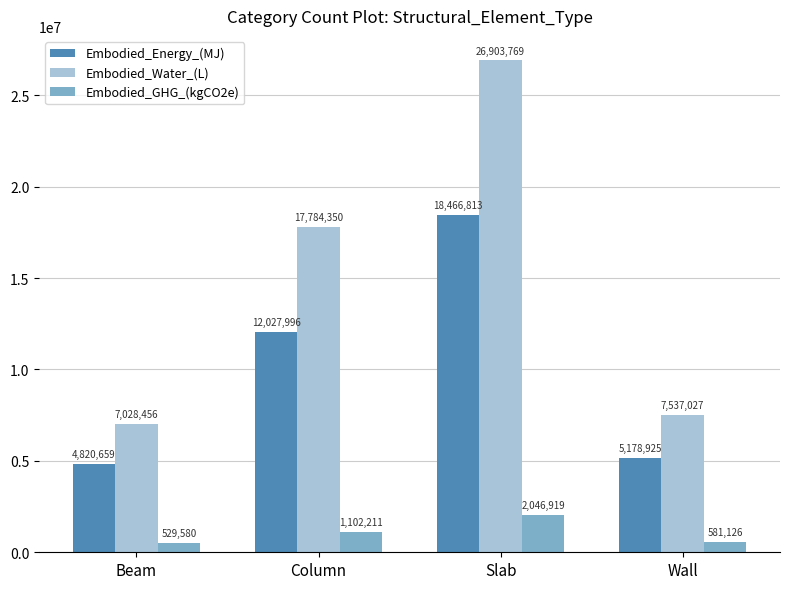

True or false: Embodied_Energy_(MJ) has a value of 7733715.7 at Wall.

False